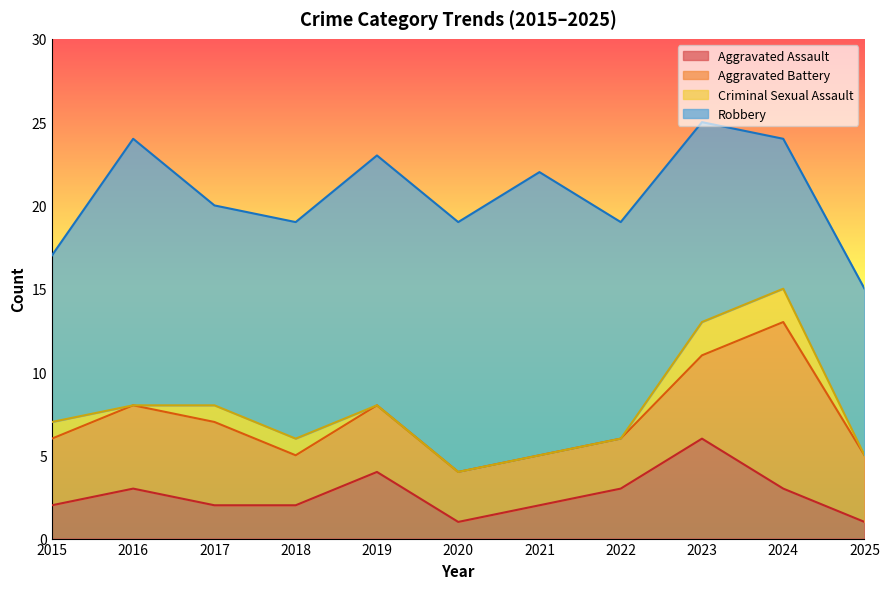

In Criminal Sexual Assault, how many points are lower than both neighbors (excluding endpoints)?

1